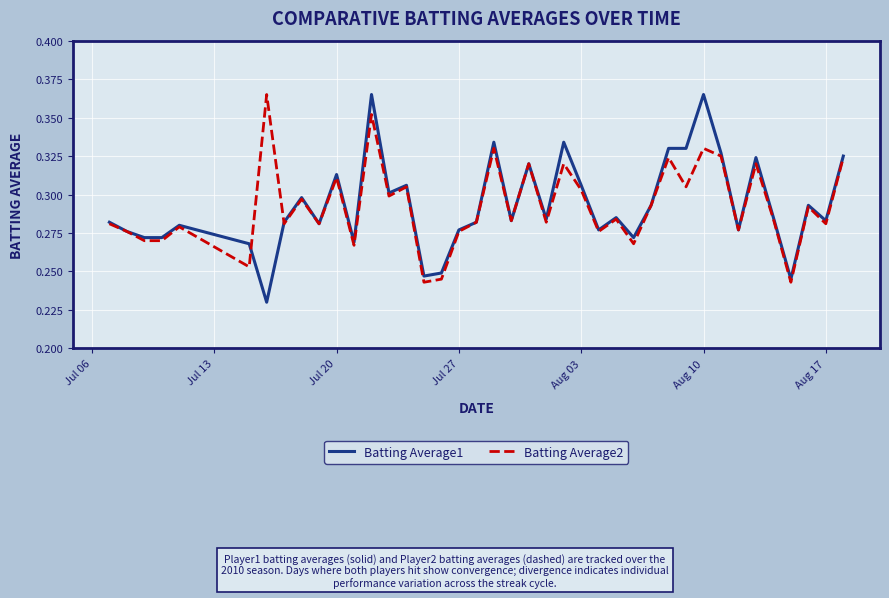

True or false: Batting Average1 has more than 2 interior local peaks.

True